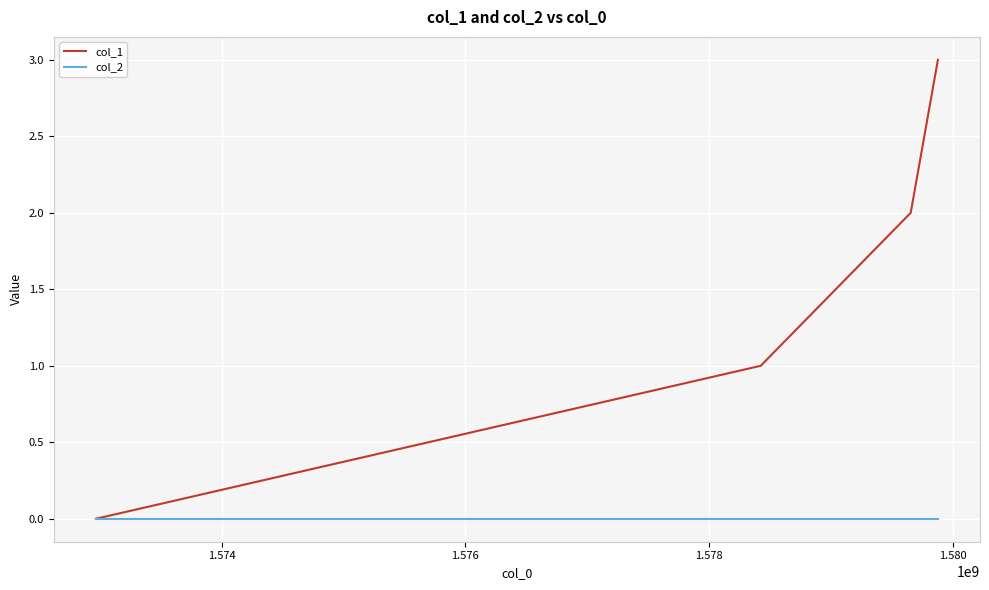

Rank the series by their maximum value, from highest to lowest.

col_1, col_2